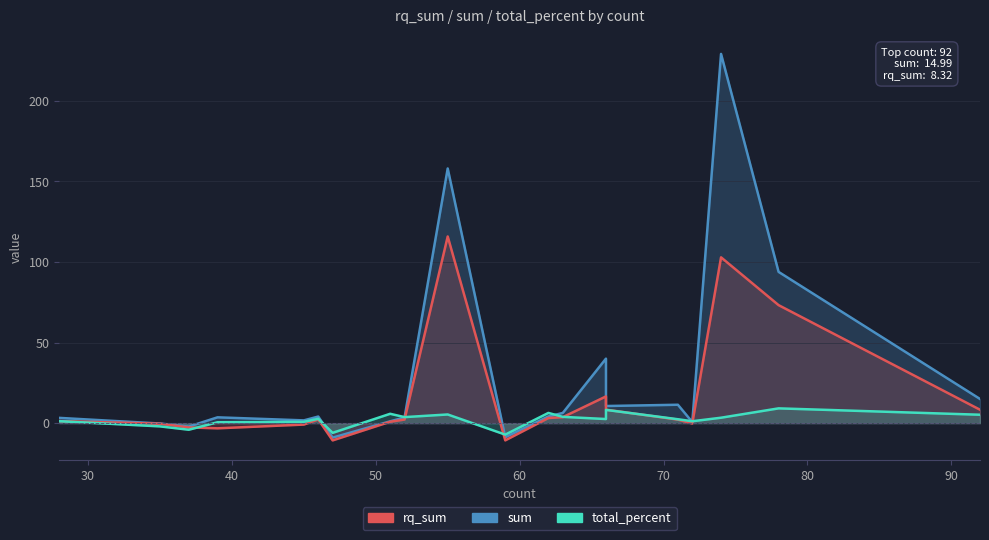

How many positive values does the total_percent series have?

16